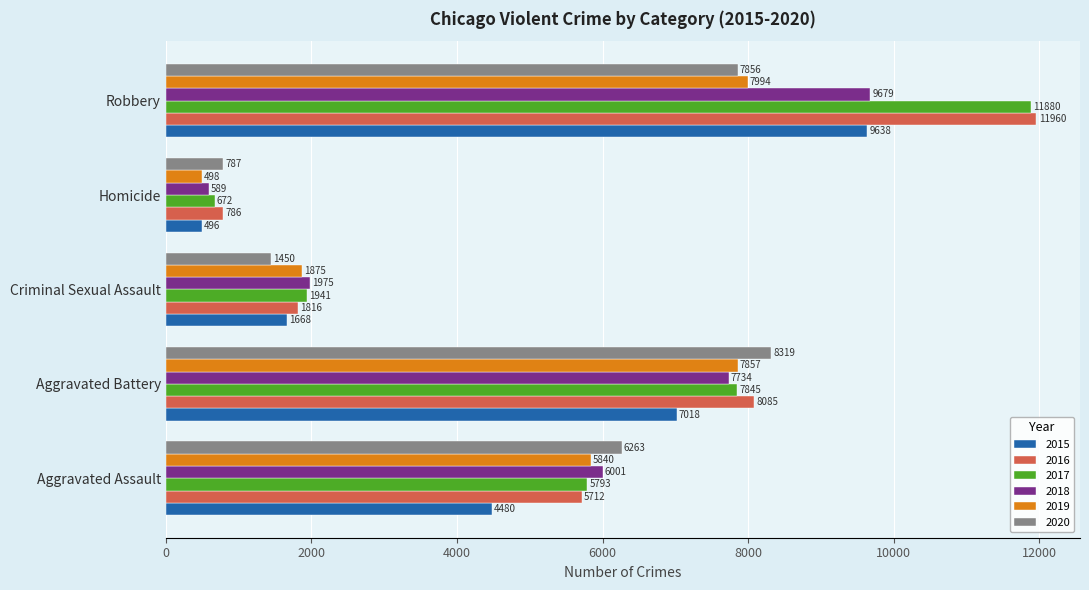

What is the minimum value shown in the chart?

496